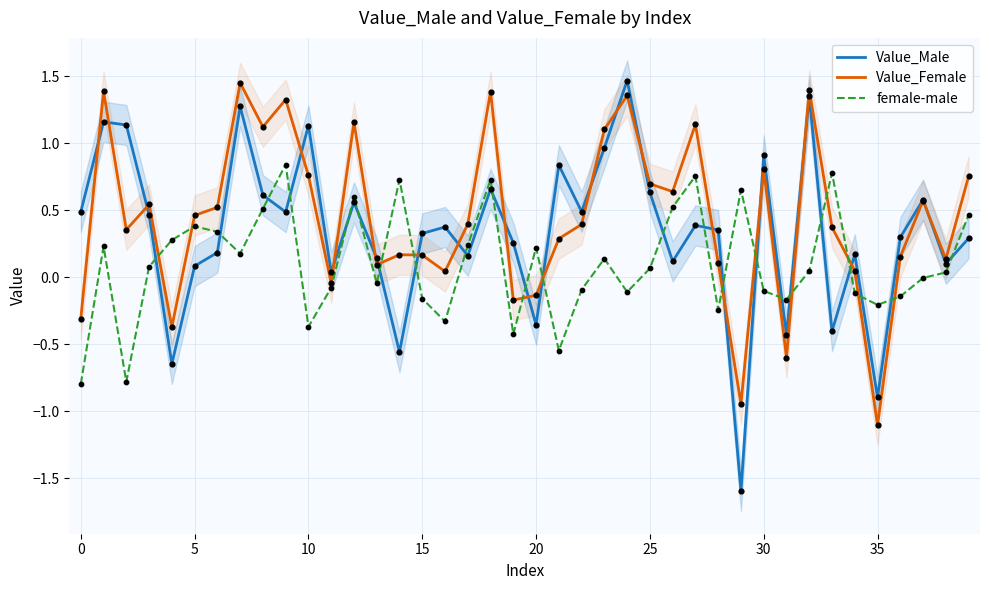

What is the total value across all series at 38?

0.3